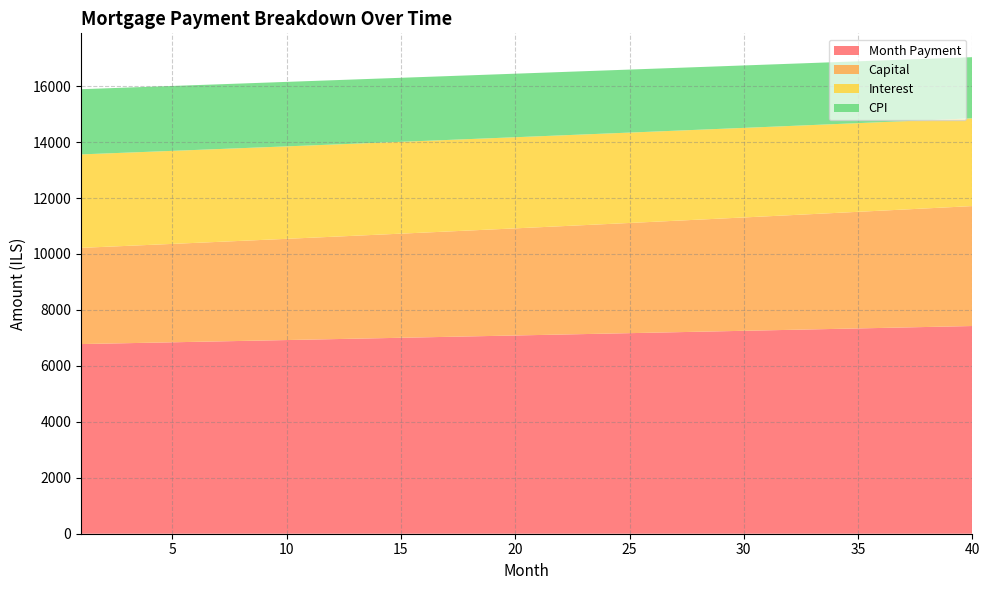

Reading left to right, what are all the values shown in this chart?

interest: 1=3341.1	2=3337.4	3=3333.7	4=3329.8	5=3325.9	6=3321.9	7=3317.8	8=3313.7	9=3309.5	10=3305.2	11=3300.8	12=3296.3	13=3291.8	14=3287.2	15=3282.5	16=3277.7	17=3272.9	18=3267.9	19=3262.9	20=3257.8	21=3252.6	22=3247.3	23=3242.0	24=3236.5	25=3231.0	26=3225.4	27=3219.7	28=3213.8	29=3208.0	30=3202.0	31=3195.9	32=3189.8	33=3183.5	34=3177.2	35=3170.7	36=3164.2	37=3157.6	38=3150.9	39=3144.1	40=3137.2
month_payment: 1=6779.7	2=6795.5	3=6811.4	4=6827.3	5=6843.2	6=6859.2	7=6875.2	8=6891.2	9=6907.3	10=6923.4	11=6939.6	12=6955.8	13=6972.0	14=6988.3	15=7004.6	16=7020.9	17=7037.3	18=7053.7	19=7070.2	20=7086.7	21=7103.2	22=7119.8	23=7136.4	24=7153.1	25=7169.8	26=7186.5	27=7203.2	28=7220.1	29=7236.9	30=7253.8	31=7270.7	32=7287.7	33=7304.7	34=7321.7	35=7338.8	36=7355.9	37=7373.1	38=7390.3	39=7407.5	40=7424.8
capital: 1=3438.6	2=3458.1	3=3477.7	4=3497.5	5=3517.3	6=3537.3	7=3557.3	8=3577.5	9=3597.8	10=3618.3	11=3638.8	12=3659.4	13=3680.2	14=3701.1	15=3722.1	16=3743.2	17=3764.4	18=3785.8	19=3807.3	20=3828.9	21=3850.6	22=3872.5	23=3894.4	24=3916.5	25=3938.8	26=3961.1	27=3983.6	28=4006.2	29=4028.9	30=4051.8	31=4074.8	32=4097.9	33=4121.2	34=4144.6	35=4168.1	36=4191.7	37=4215.5	38=4239.4	39=4263.5	40=4287.7
cpi: 1=2330.8	2=2328.1	3=2325.4	4=2322.7	5=2319.9	6=2317.1	7=2314.2	8=2311.2	9=2308.2	10=2305.2	11=2302.1	12=2298.9	13=2295.7	14=2292.4	15=2289.1	16=2285.7	17=2282.2	18=2278.7	19=2275.1	20=2271.5	21=2267.8	22=2264.1	23=2260.3	24=2256.4	25=2252.5	26=2248.5	27=2244.5	28=2240.3	29=2236.2	30=2231.9	31=2227.6	32=2223.3	33=2218.8	34=2214.3	35=2209.8	36=2205.2	37=2200.5	38=2195.7	39=2190.9	40=2186.0